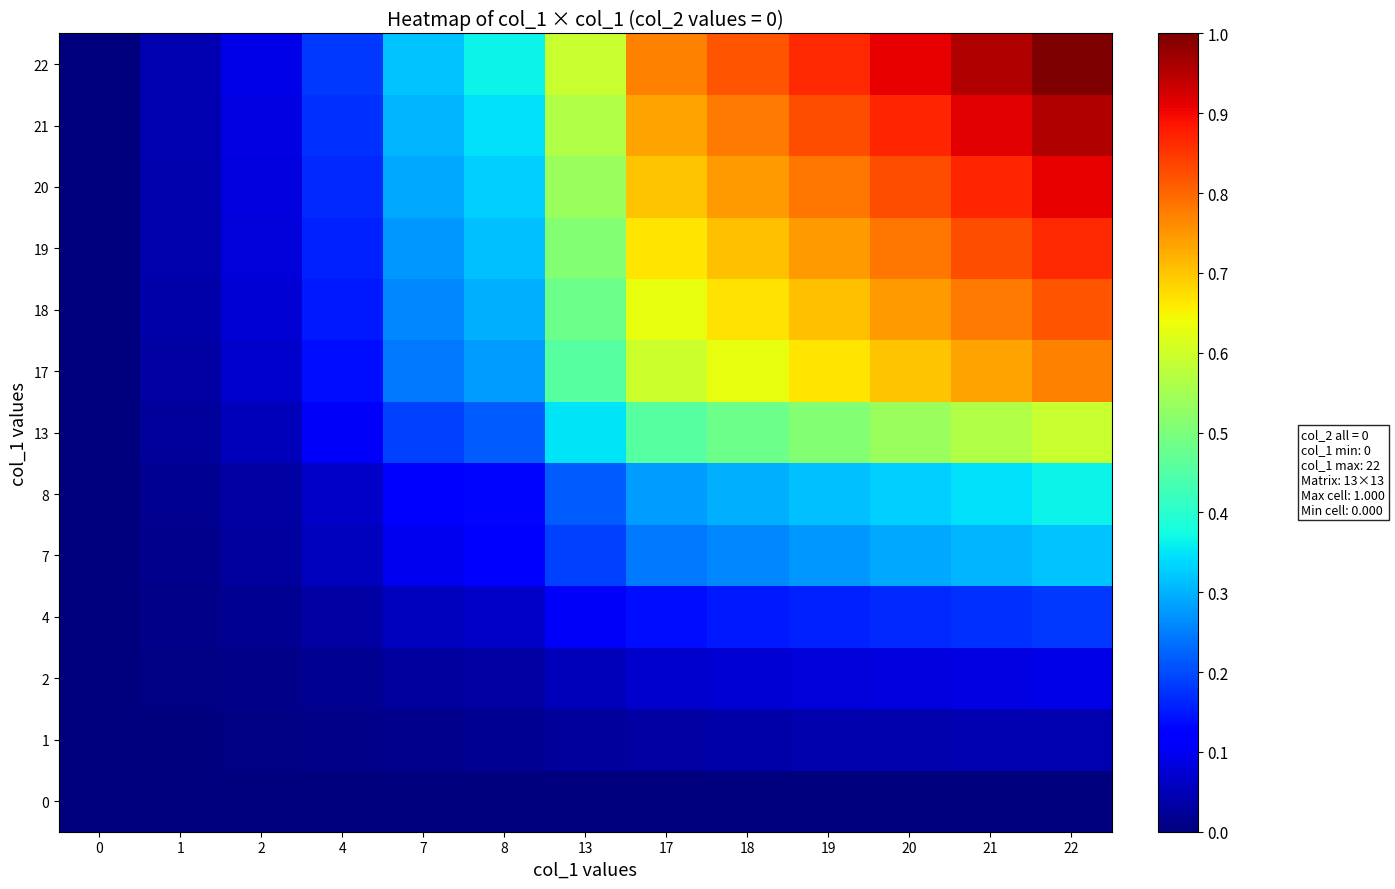

How many data points does each series have?

13